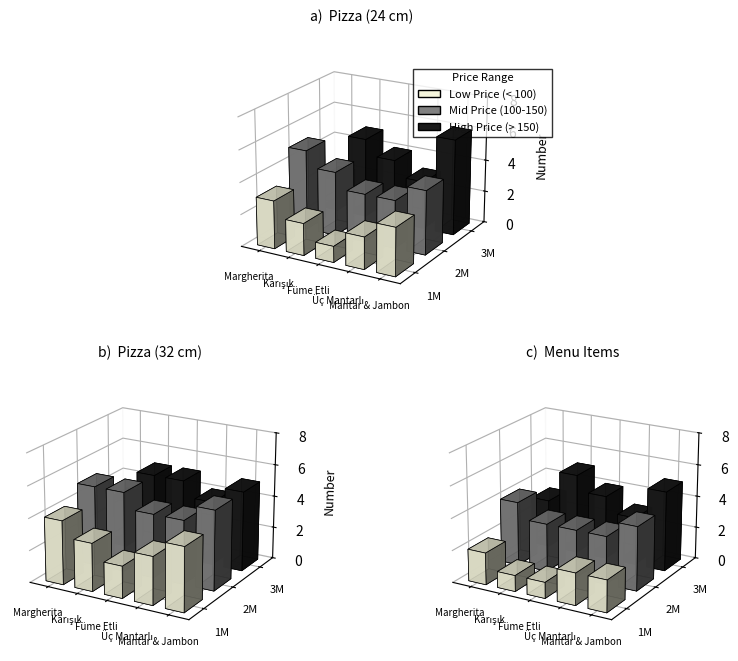

Is it true that Low Price (< 100) equals 1 at Mantar & Jambon?

False